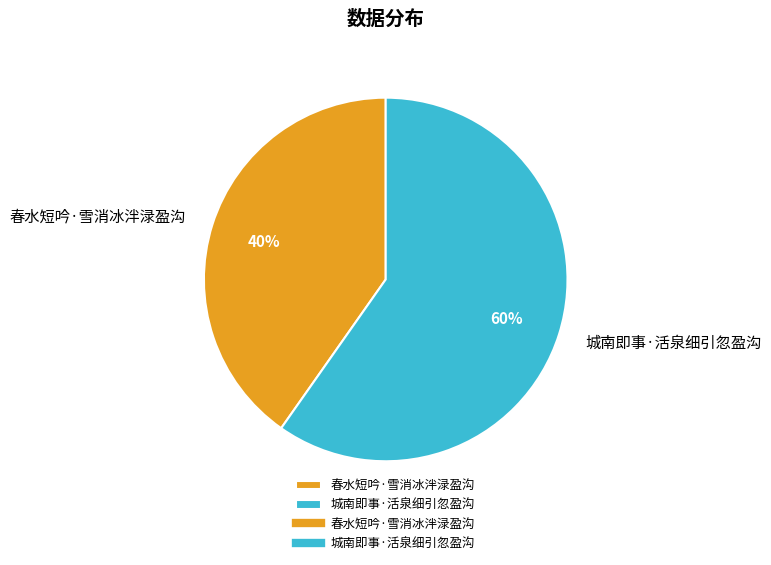

How many slices are in this pie chart?

2